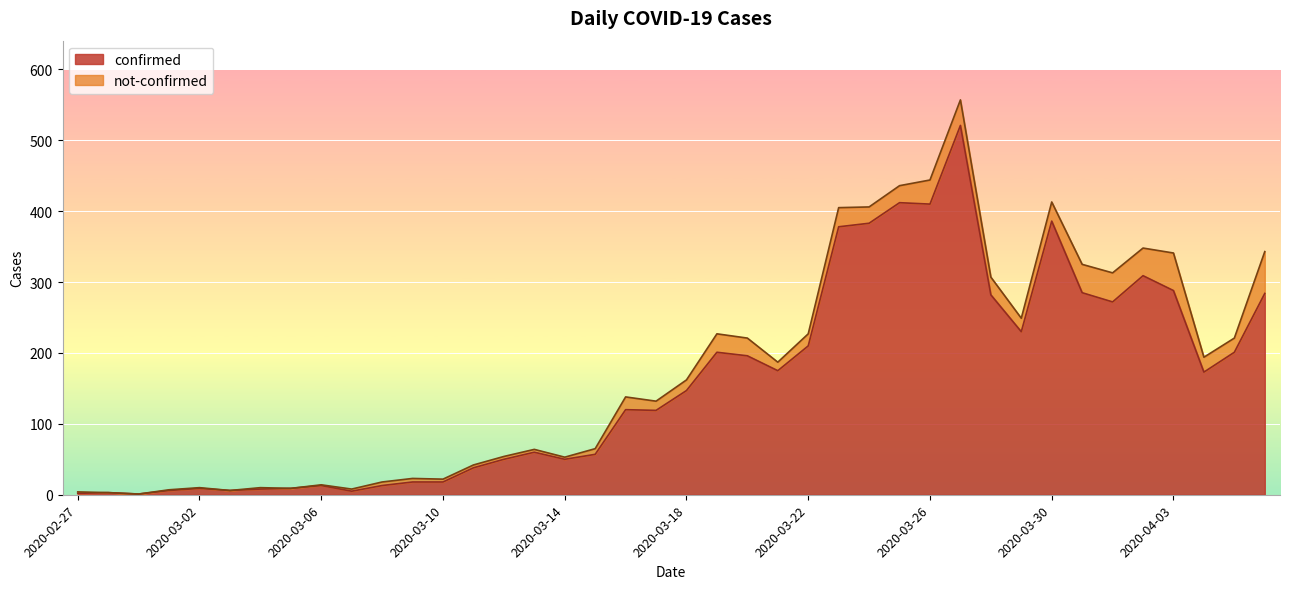

What is the highest value of the confirmed series?

521